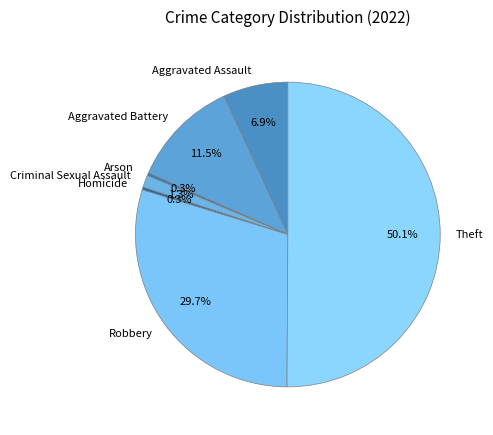

How many segments does this pie chart have?

7